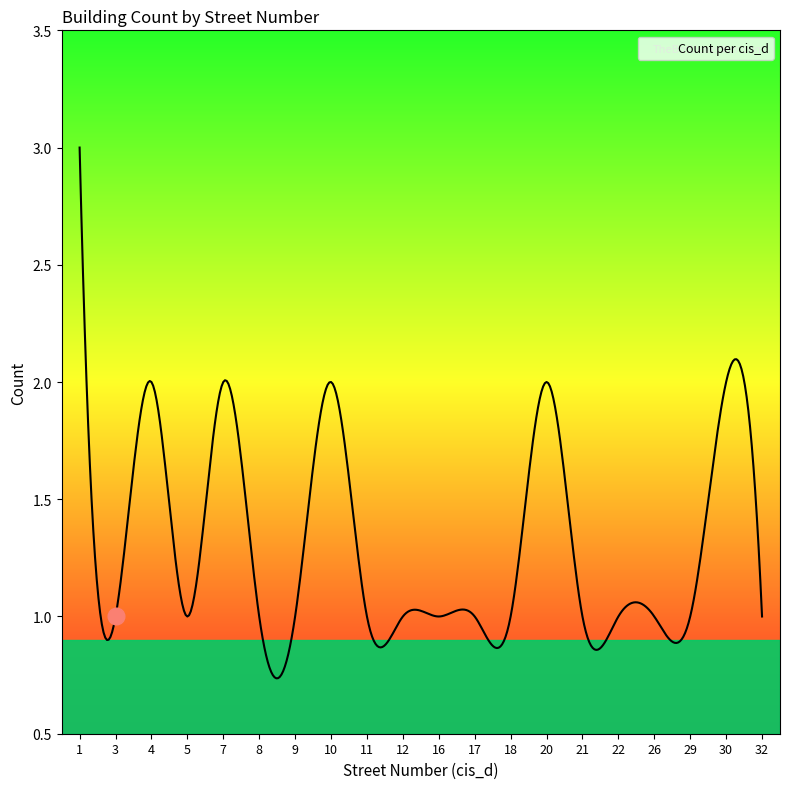

What is the difference between the maximum and minimum values?

2.3